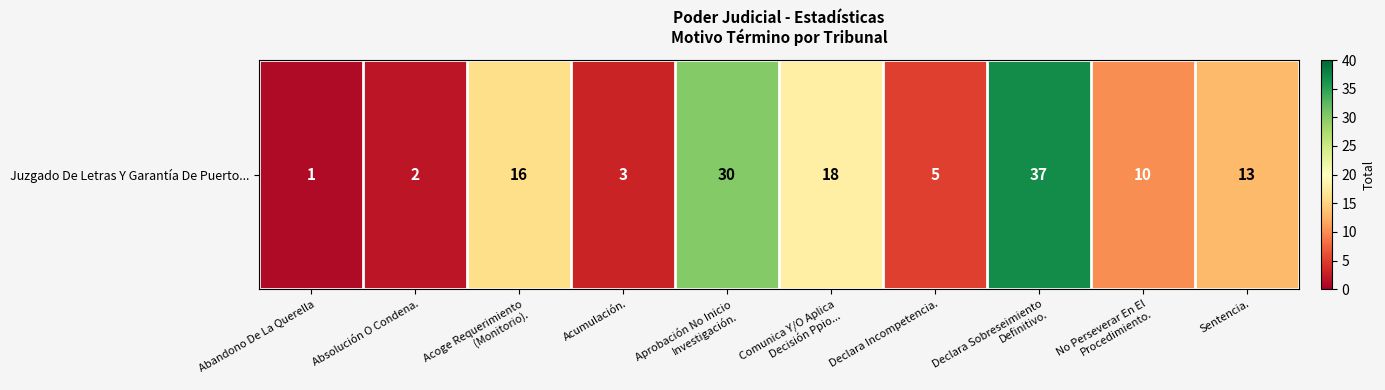

True or false: the data shows 1 at Abandono De La Querella.

True